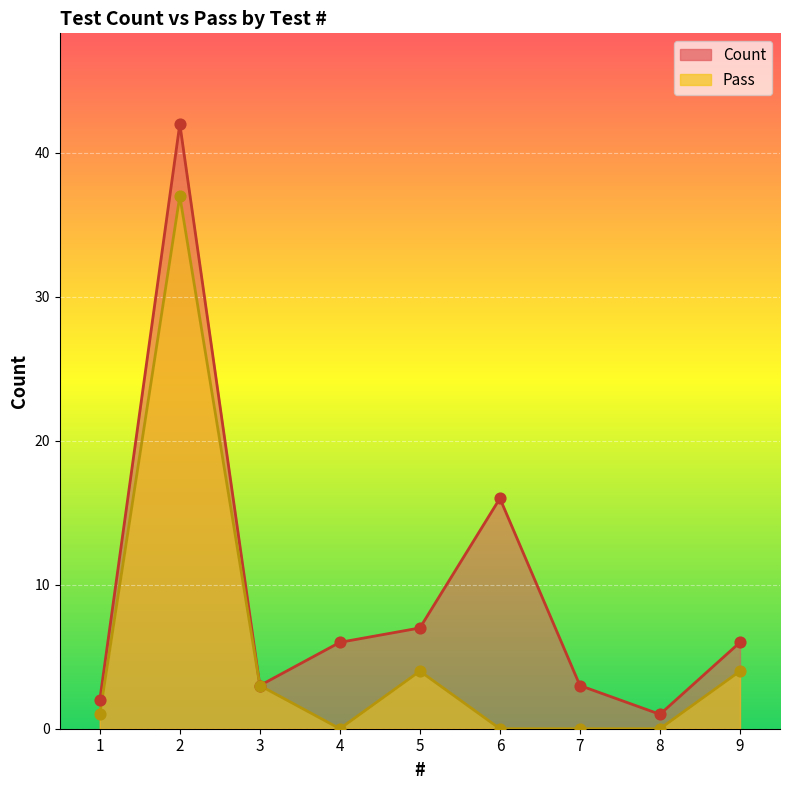

Is the value of Pass at 1 greater than the value of Count at 6?

No